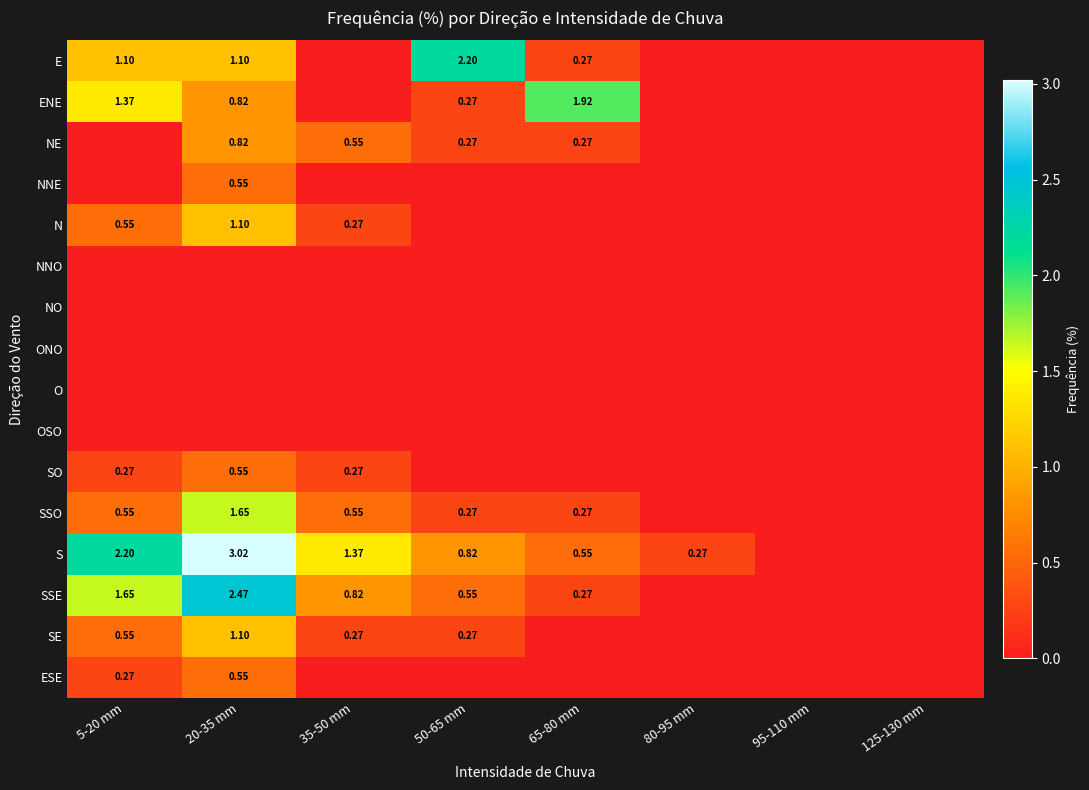

Which series changed the most between 20-35 mm and 50-65 mm?

S